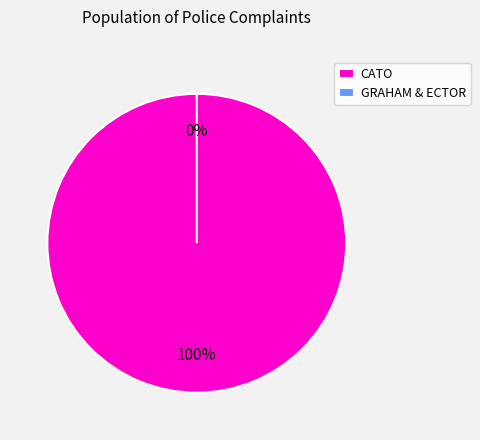

To the nearest percent, what is the difference between the largest and smallest slice percentages?

100%